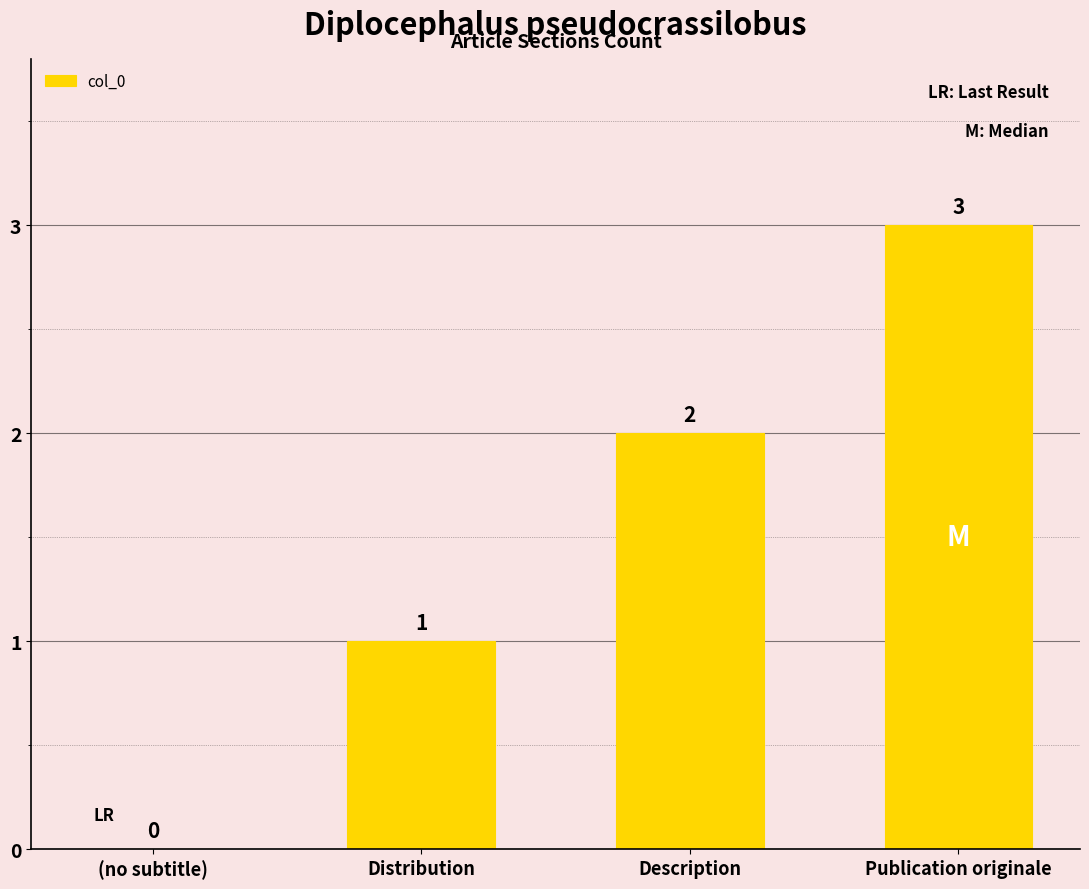

Between Description and Publication originale, which is larger?

Publication originale